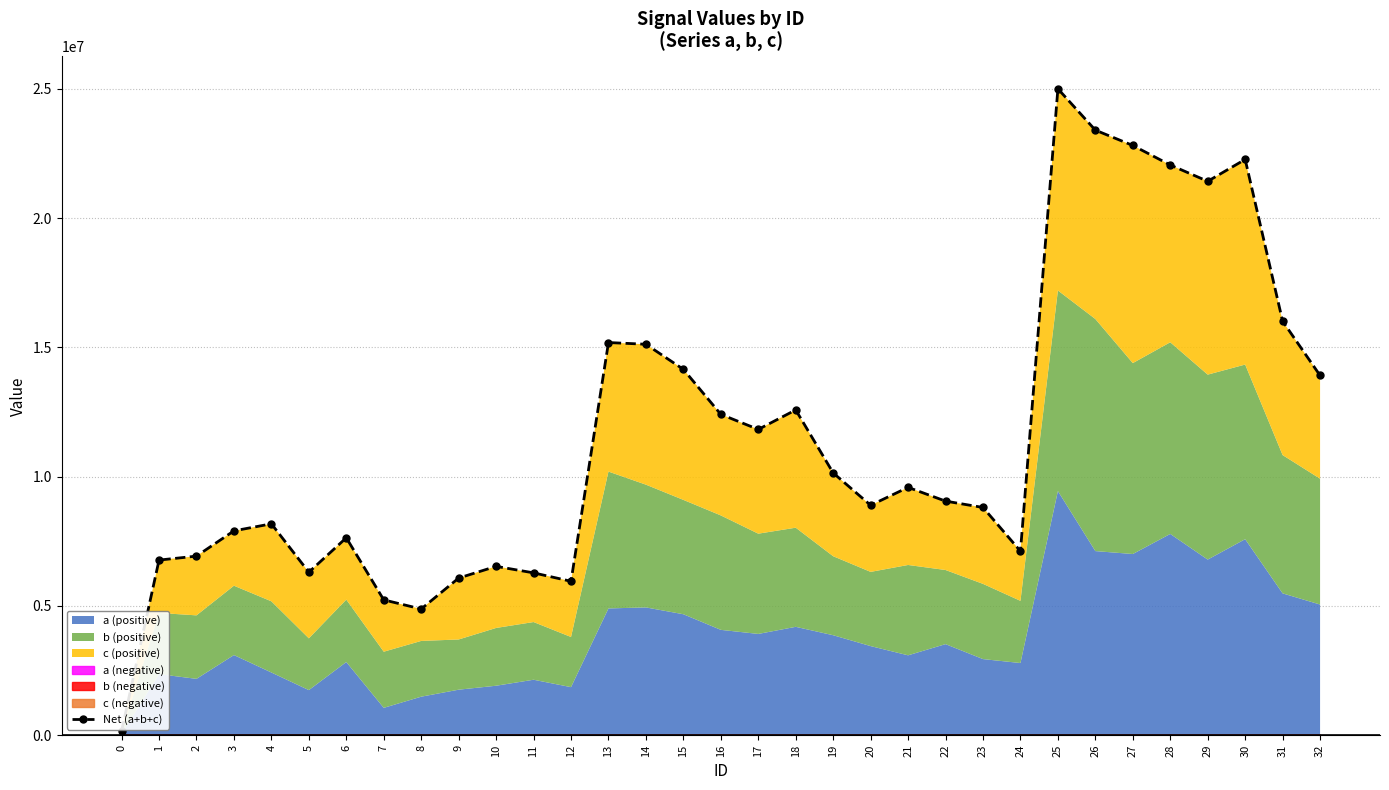

What is the value of the 7th point from the left?

7636773